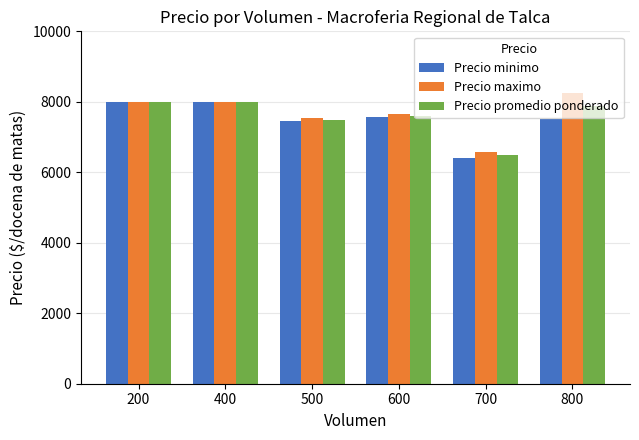

Reading left to right, extract all data points from this chart.

Precio minimo: 8000	8000	7458	7556	6417	7500
Precio maximo: 8000	8000	7542	7667	6583	8250
Precio promedio ponderado: 8000	8000	7479	7593	6486	7875